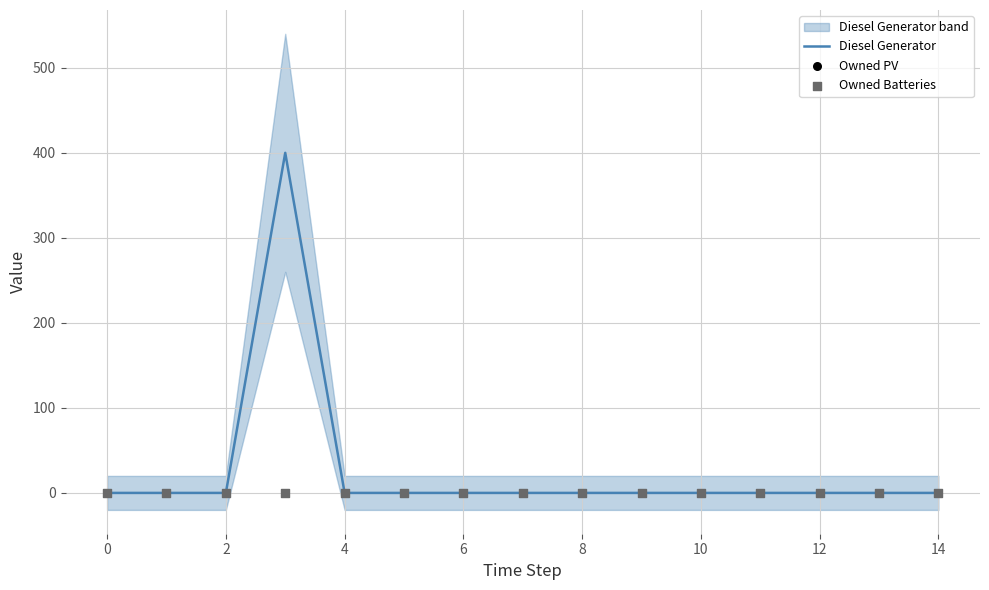

Which series has the widest spread of Y values?

Diesel Generator